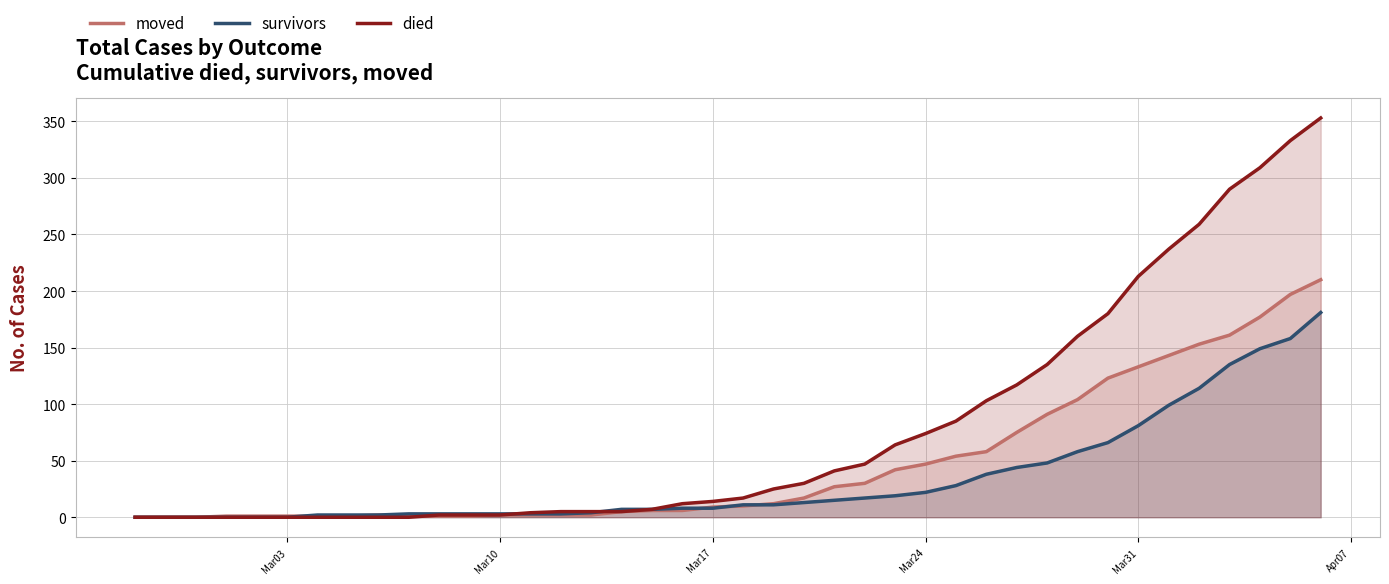

List the series in order of their peak value, lowest first.

survivors, moved, died